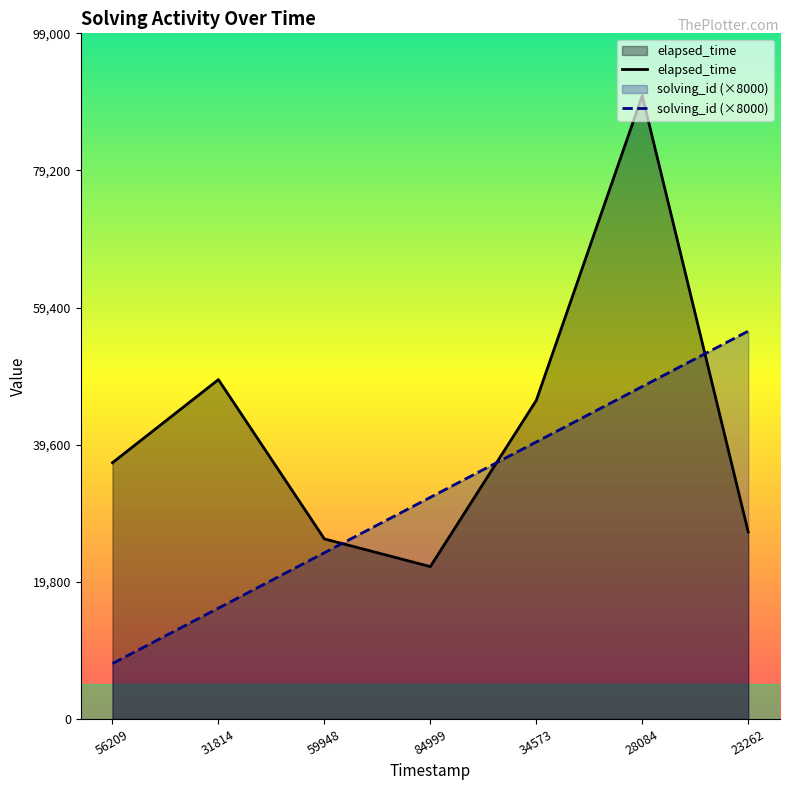

Is it true that elapsed_time equals 21149 at 31814?

False